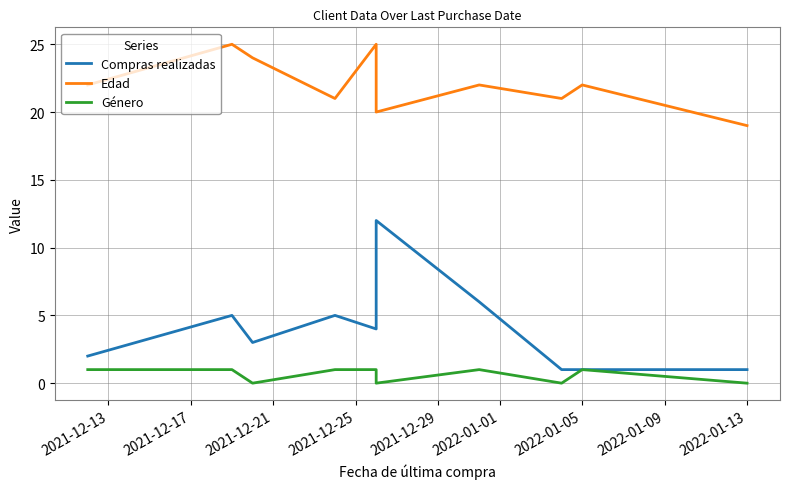

What is the value of the Edad point at the 1st from the left?

22